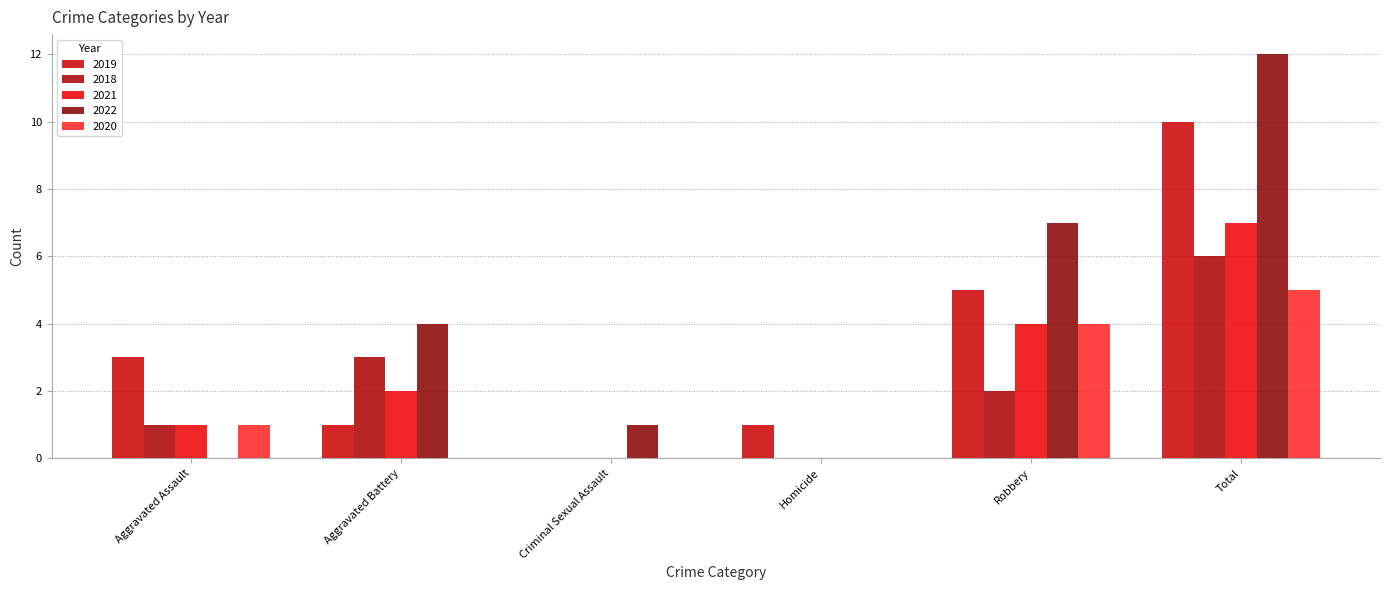

What is the total value across all series at Homicide?

1